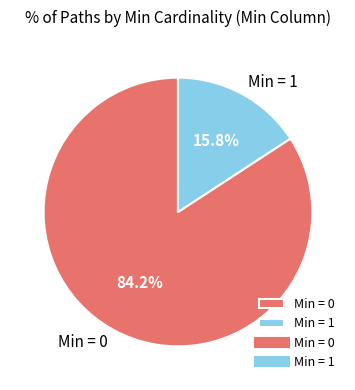

Is there any slice that represents more than half of the pie?

Yes